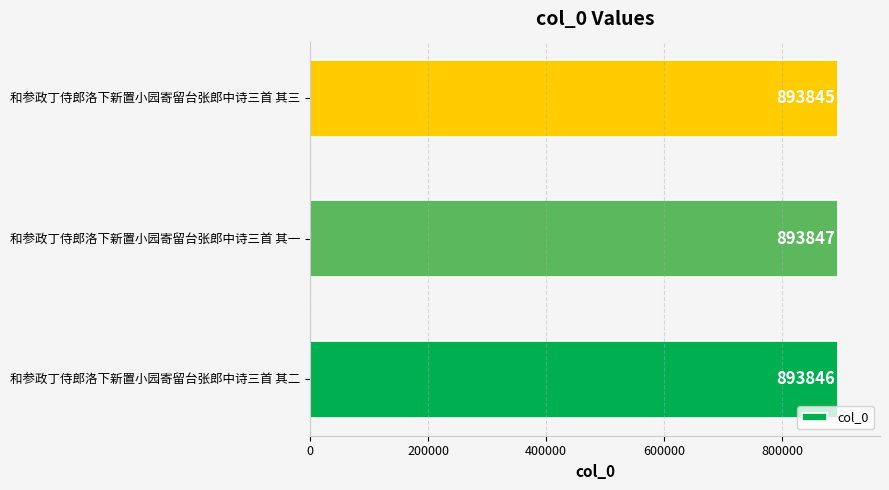

The chart shows a value of 1322223 at 和参政丁侍郎洛下新置小园寄留台张郎中诗三首 其三. True or false?

False